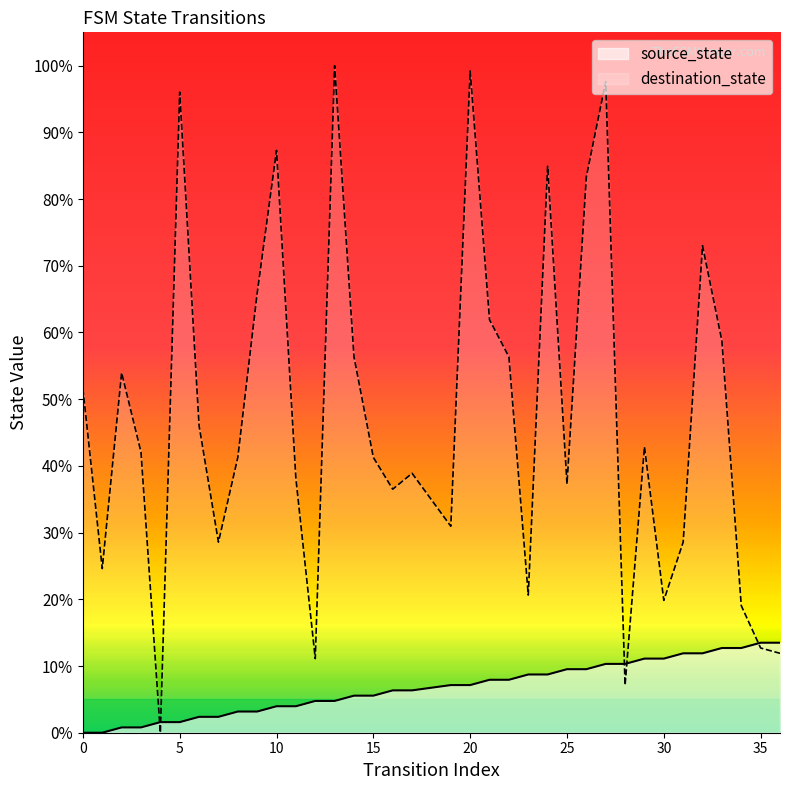

In destination_state, how many points are lower than both neighbors (excluding endpoints)?

10